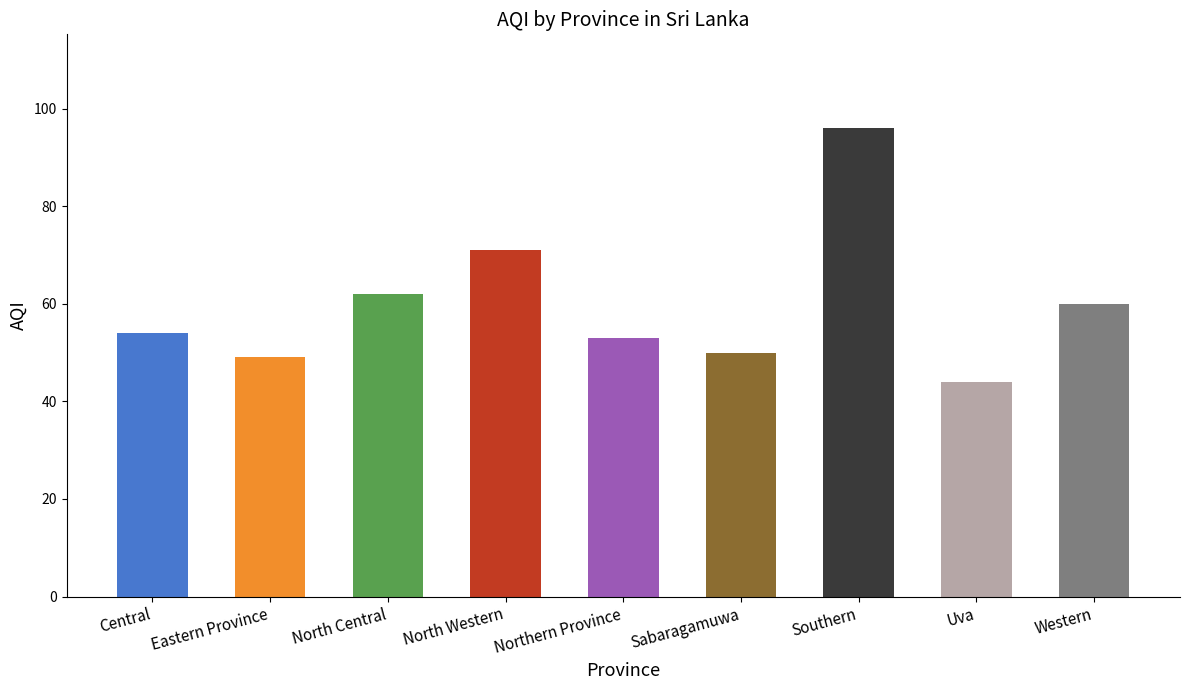

What is the difference between the second highest and second lowest values?

22